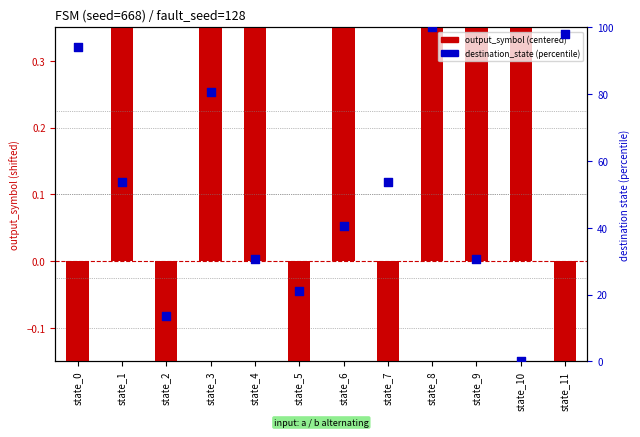

What is the total value across all series at state_3?

81.3